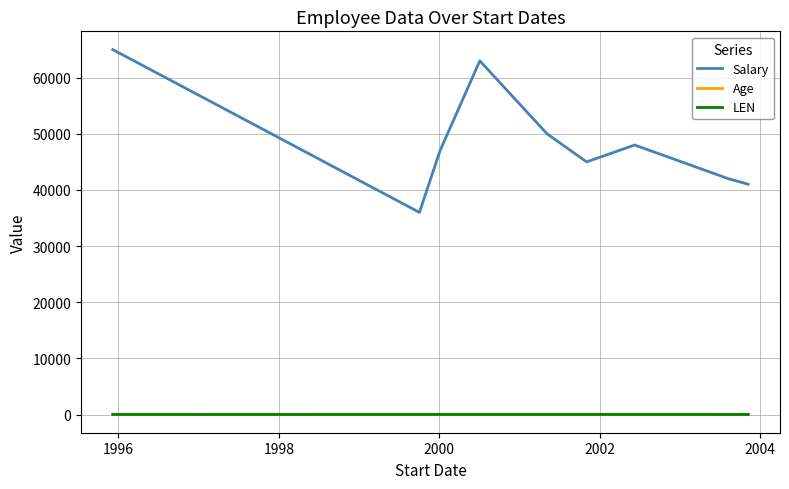

True or false: LEN and Salary cross at least once.

False